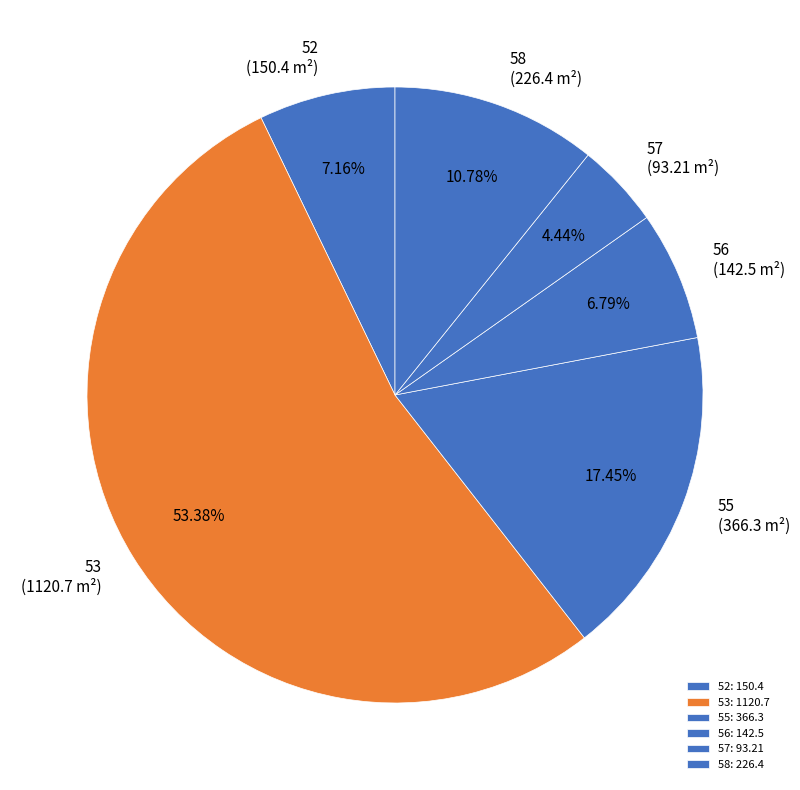

Is it true that 58 is 2% of the pie?

False